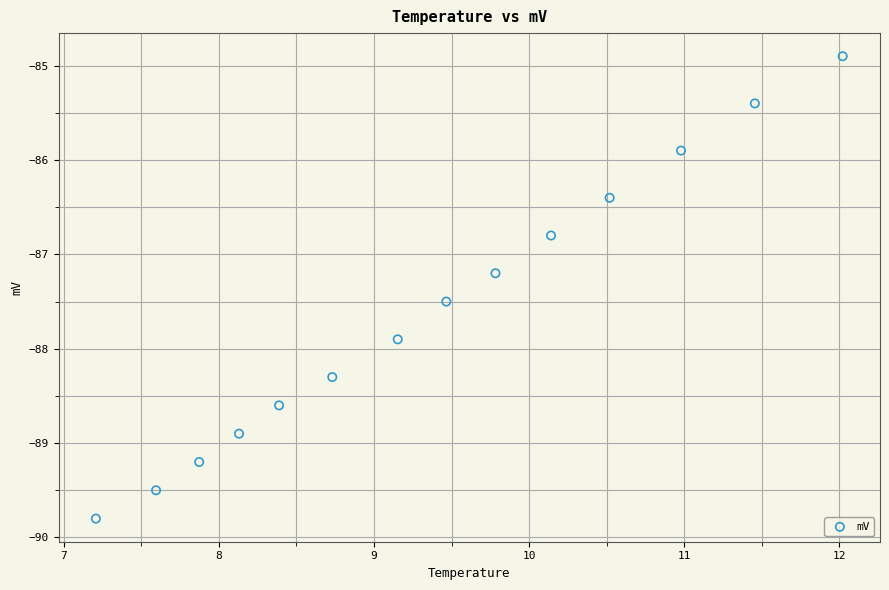

What is the range of Y values (max minus min)?

4.9